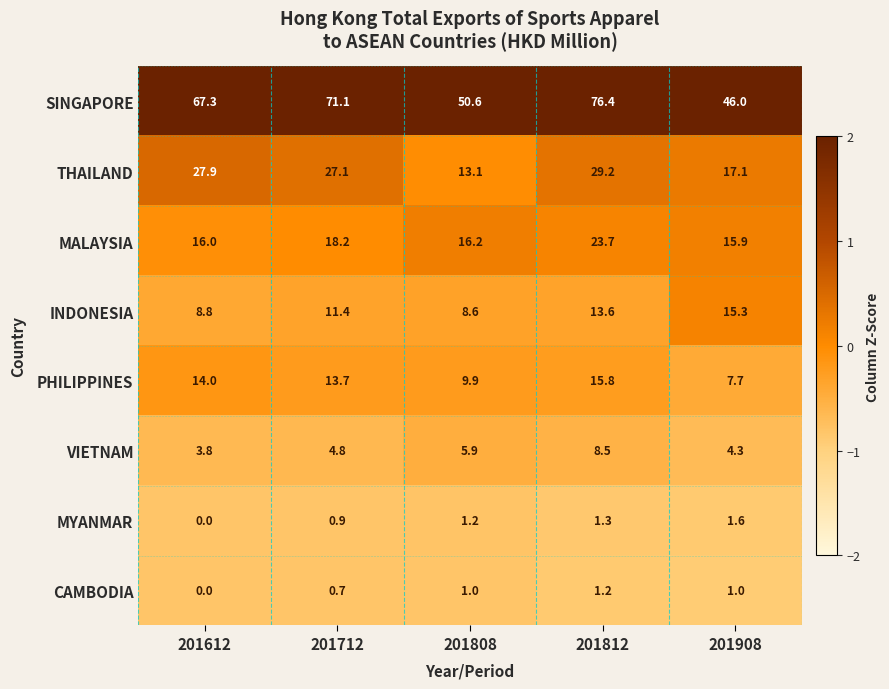

Which series changed the most between 201612 and 201712?

SINGAPORE